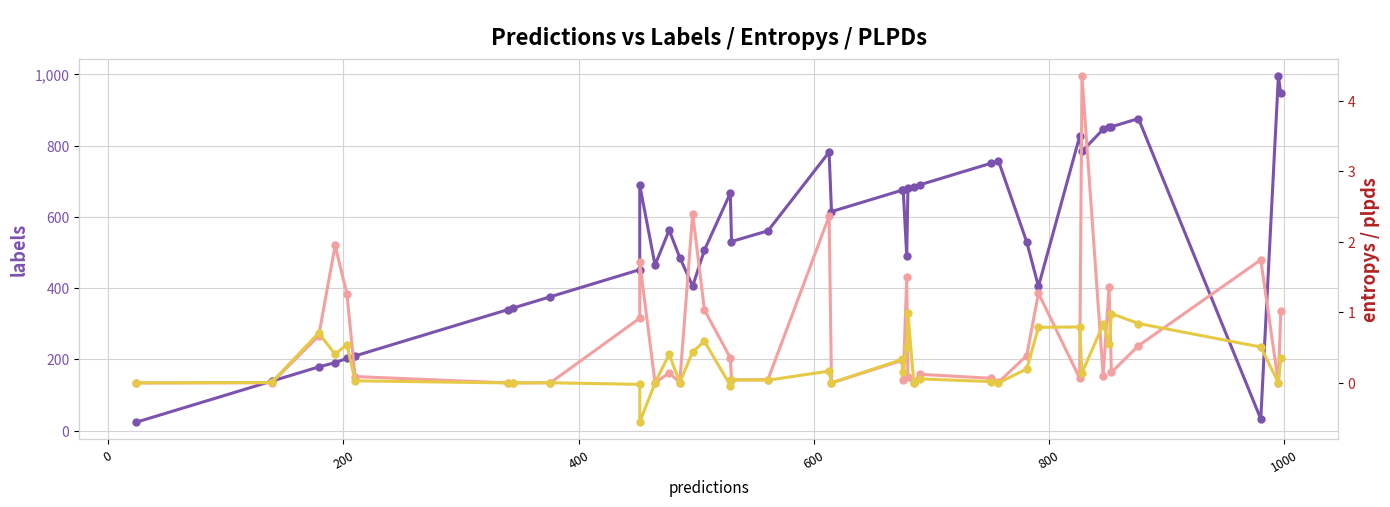

True or false: plpds and labels intersect in this chart.

False